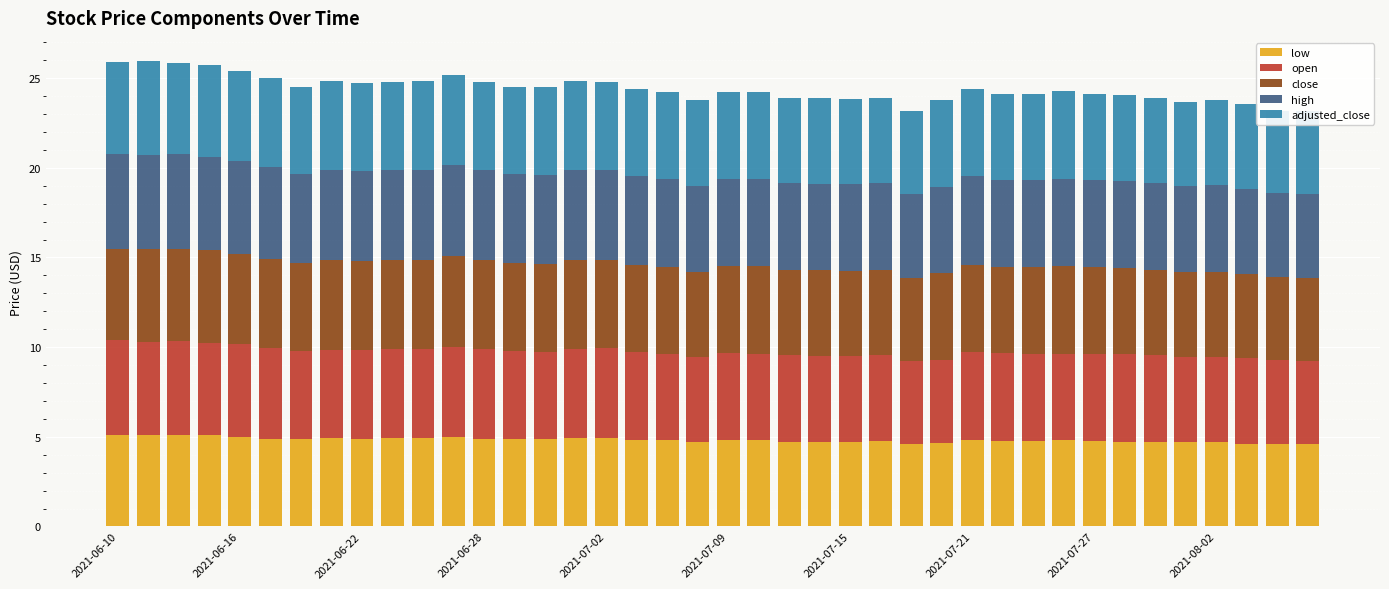

Is the value of low at 23 greater than the value of open at 2021-07-09?

No